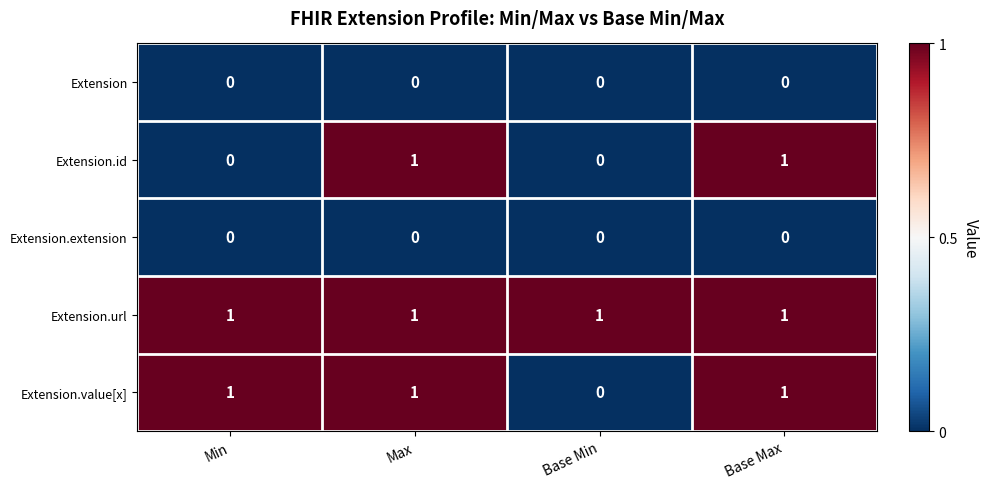

Reading right to left, extract all data points from this chart.

Extension: 0	0	0	0
Extension.id: 1	0	1	0
Extension.extension: 0	0	0	0
Extension.url: 1	1	1	1
Extension.value[x]: 1	0	1	1